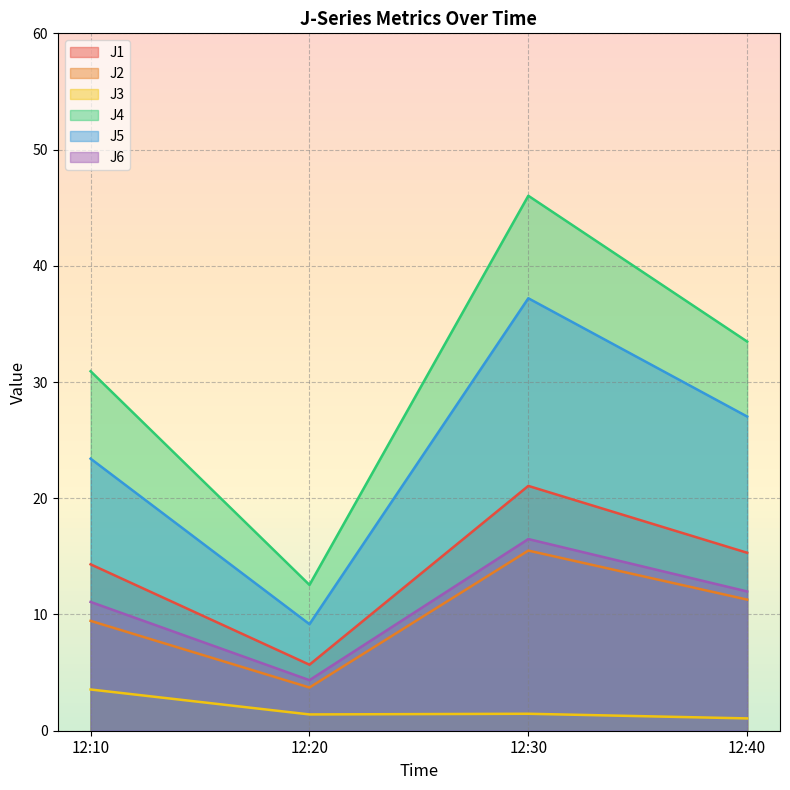

The J1 series shows 25.6 at 12:40. True or false?

False